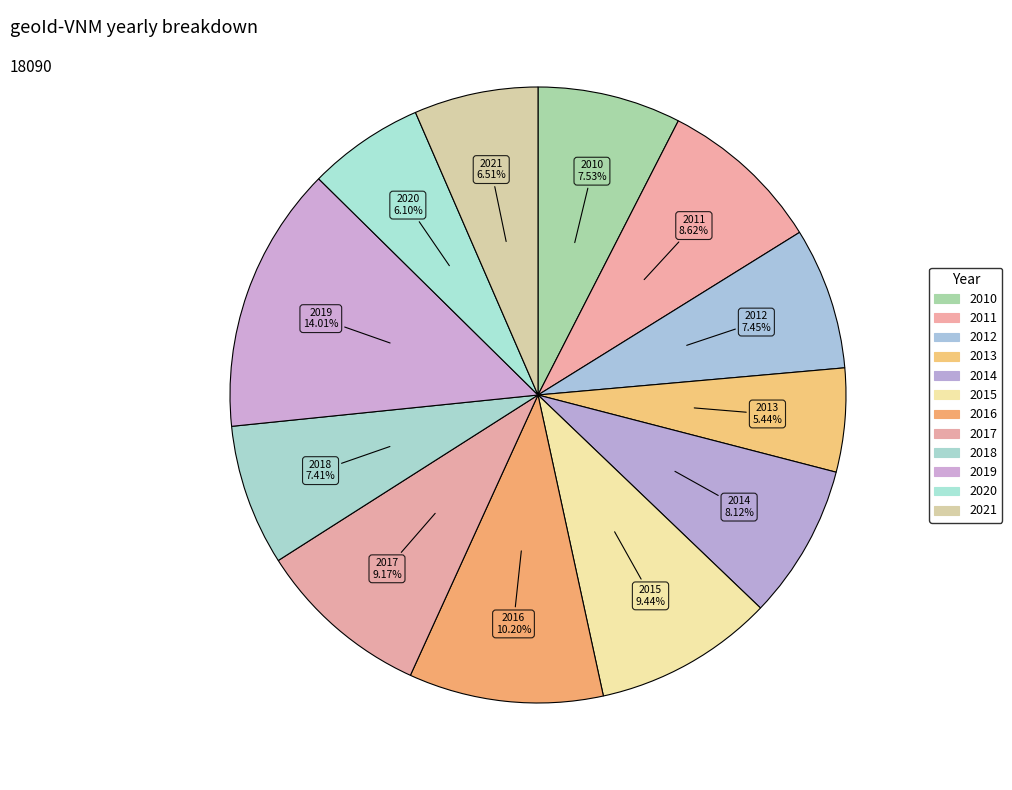

How many segments does this pie chart have?

12